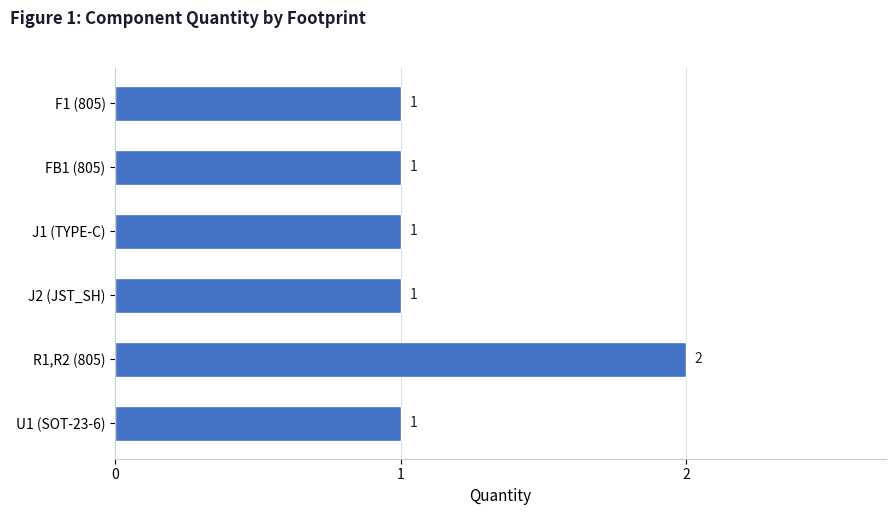

Does the chart contain any negative values?

No